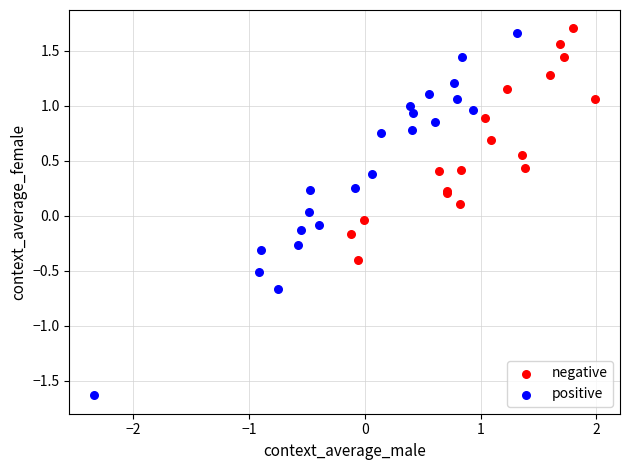

Which series has the largest Y range (max minus min)?

positive